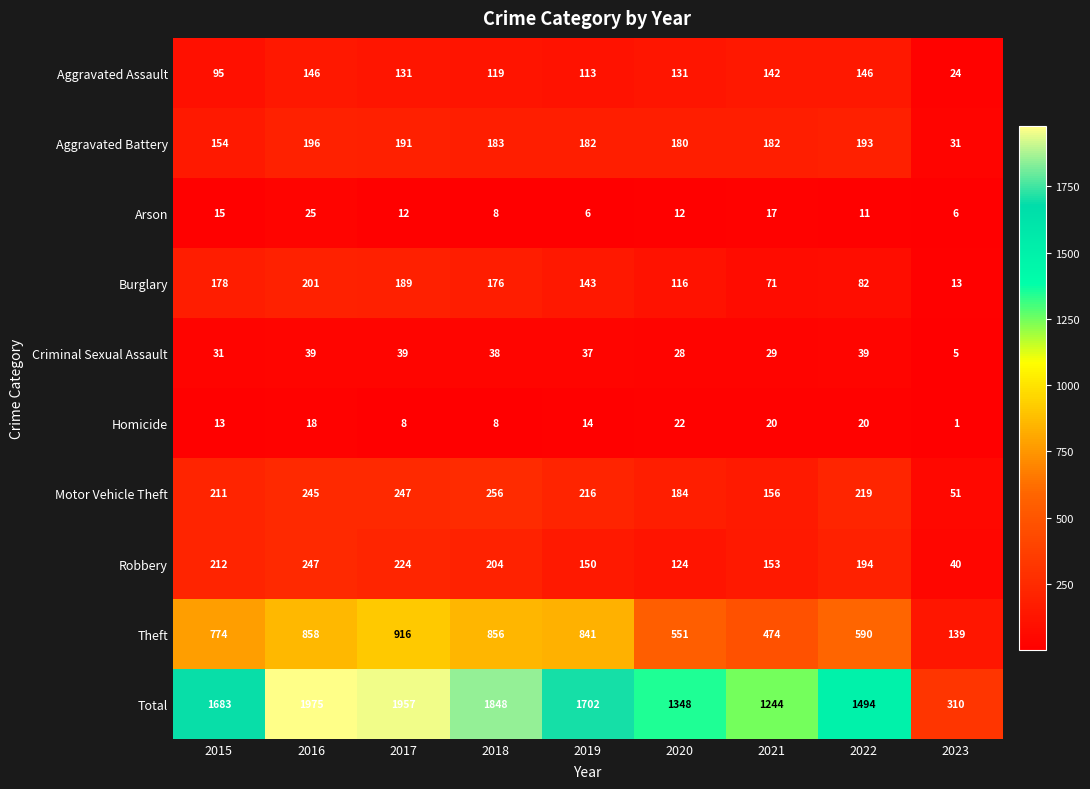

True or false: Homicide has a value of 30 at 2021.

False